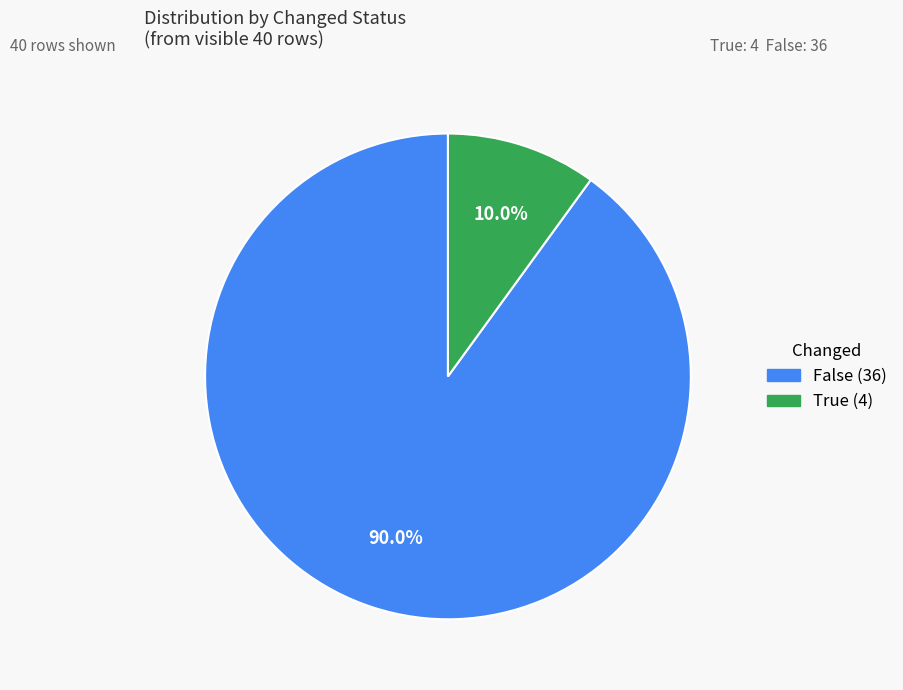

To the nearest percent, what is the average slice percentage?

50%